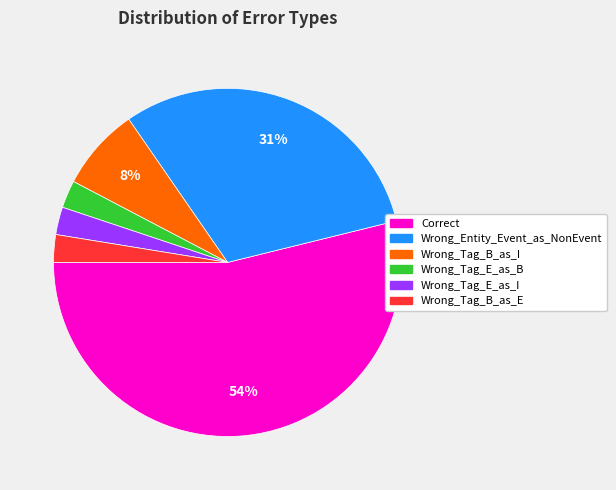

To the nearest percent, what portion does Wrong_Tag_B_as_I represent?

8%